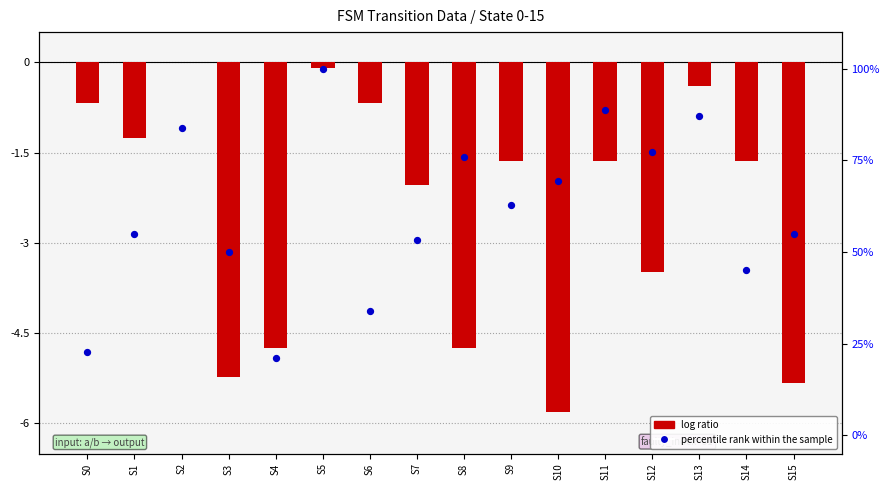

Is the value of log ratio at S9 greater than the value of percentile rank within the sample at S12?

No